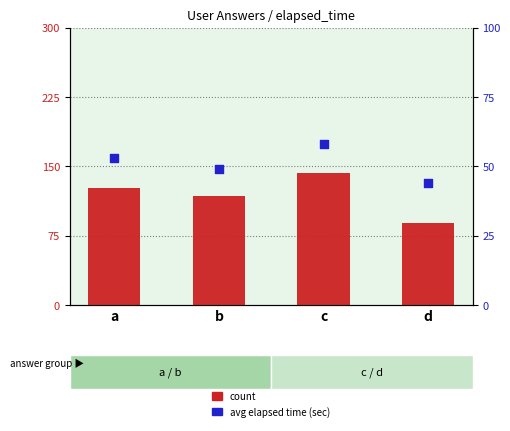

Which series has the widest spread of Y values?

count